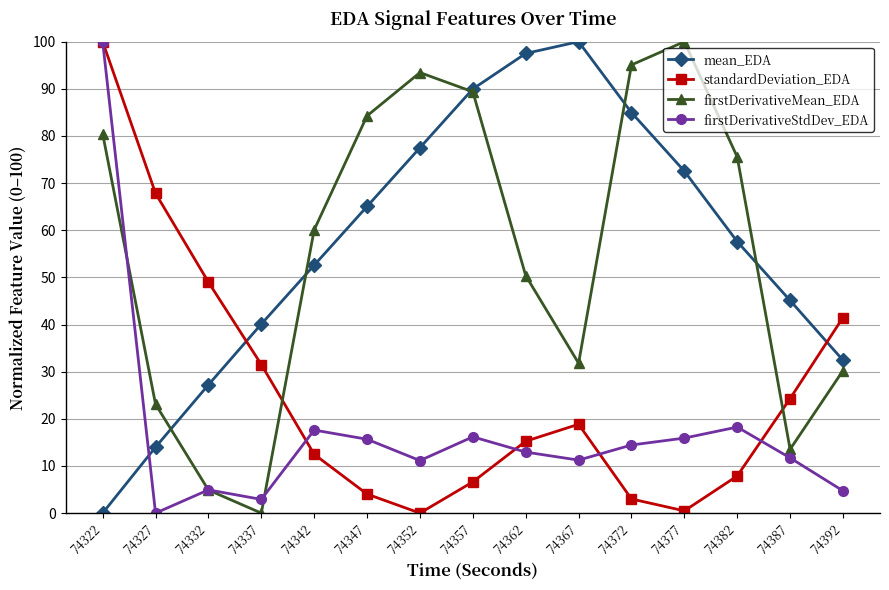

How many lines are shown in the chart?

4